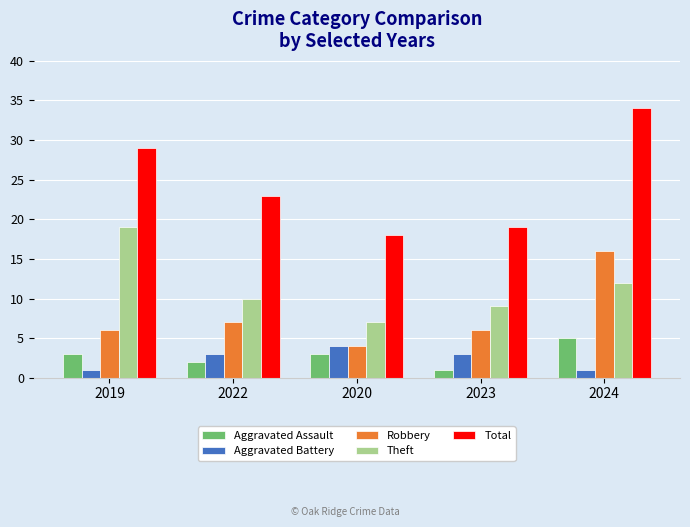

What is the spread (max minus min) of values at 2022?

21